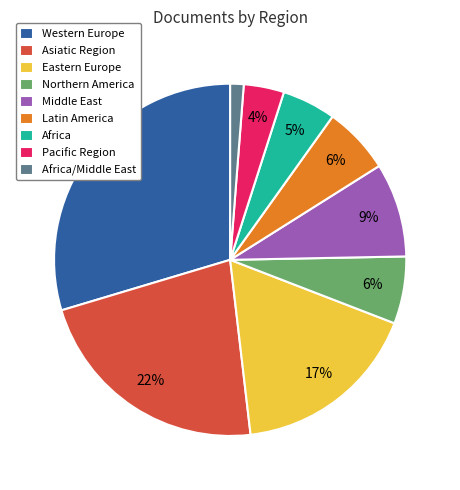

Combined, do Latin America and Pacific Region account for over 50%?

No